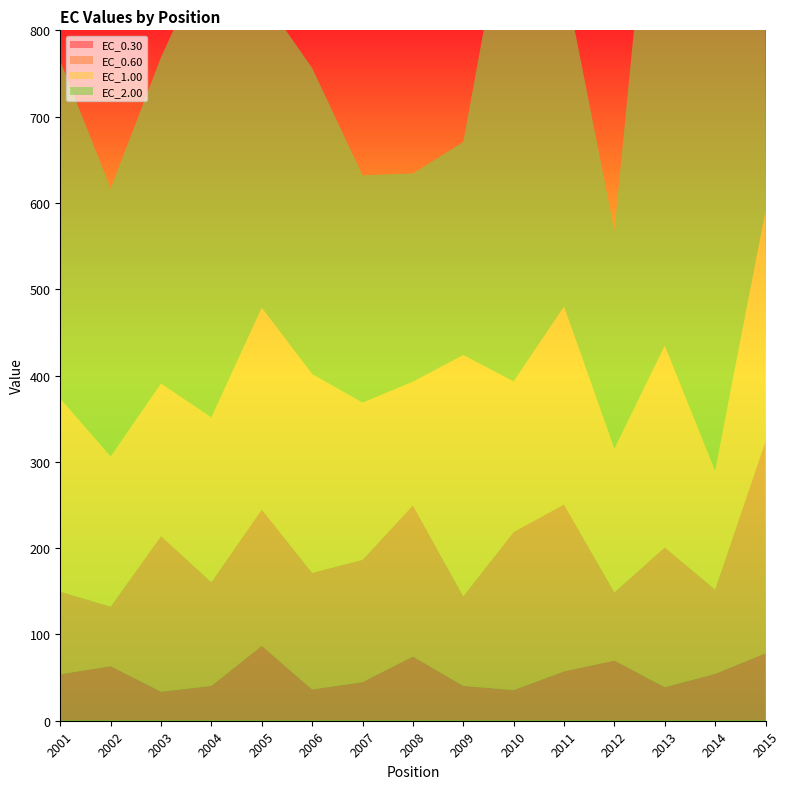

Reading left to right, what are all the values shown in this chart?

EC_0.30: 2001=53.9	2002=63.3	2003=33.8	2004=40.4	2005=86.9	2006=36.3	2007=44.8	2008=74.5	2009=40.4	2010=35.6	2011=57.2	2012=69.8	2013=38.9	2014=54.4	2015=78.3
EC_0.60: 2001=95.6	2002=68.9	2003=180.2	2004=120.2	2005=157.9	2006=135.1	2007=141.7	2008=175.0	2009=103.8	2010=183.1	2011=193.3	2012=79.0	2013=161.9	2014=97.7	2015=245.7
EC_1.00: 2001=223.8	2002=174.0	2003=176.7	2004=190.9	2005=234.0	2006=230.3	2007=182.1	2008=143.3	2009=279.6	2010=174.4	2011=229.4	2012=166.3	2013=233.6	2014=137.5	2015=267.3
EC_2.00: 2001=391.2	2002=310.5	2003=378.1	2004=544.8	2005=361.2	2006=354.6	2007=263.4	2008=241.3	2009=246.8	2010=596.6	2011=383.2	2012=252.5	2013=730.8	2014=521.2	2015=370.8